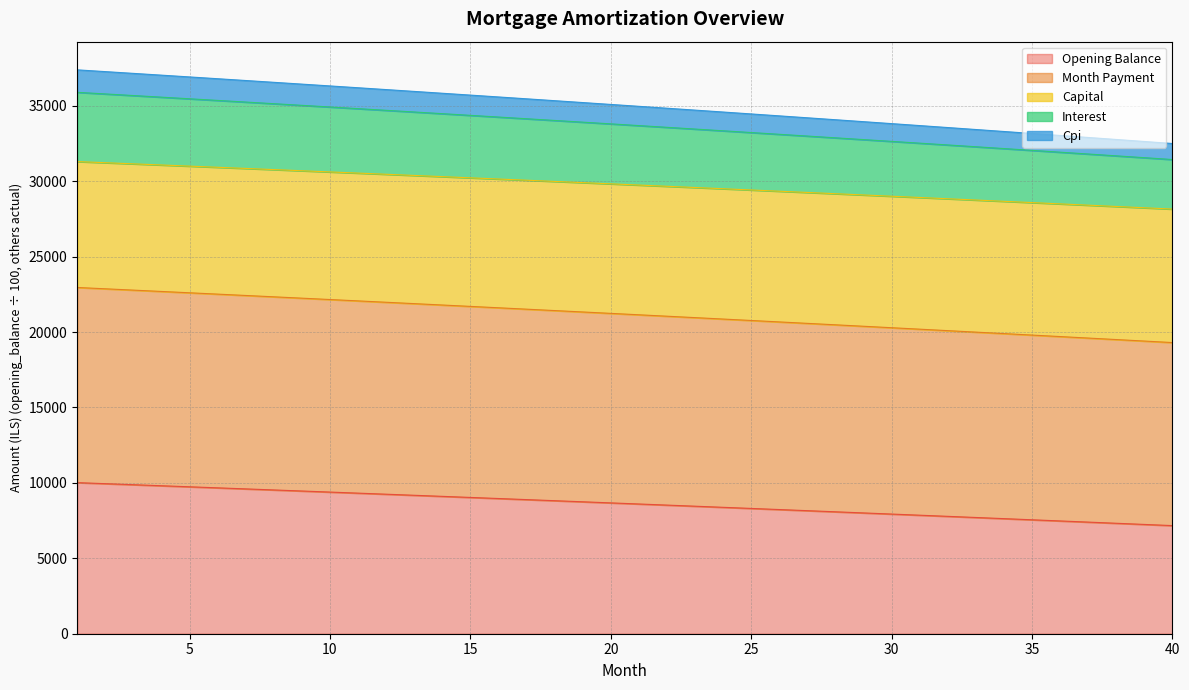

What is the highest value of the Opening Balance series?

10015.0